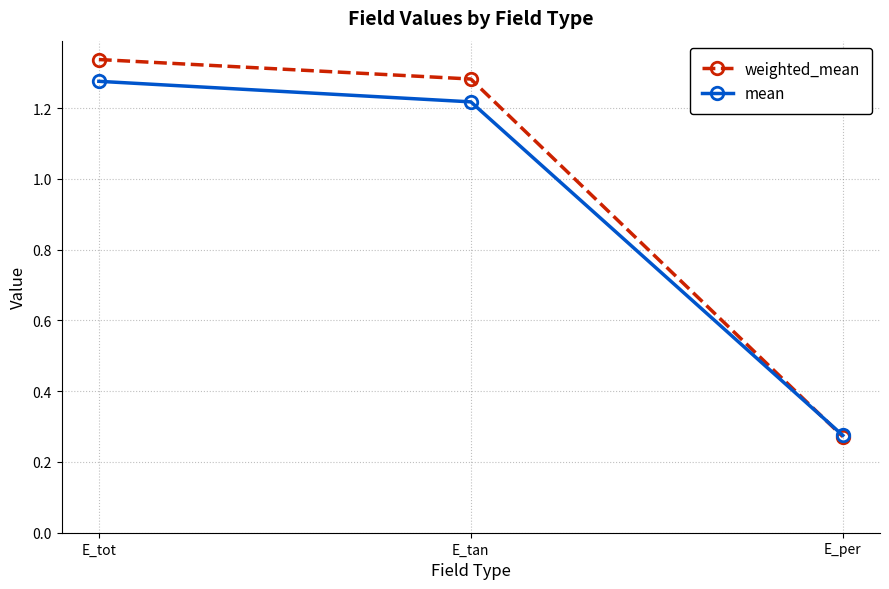

Which series changed the most between E_tot and E_tan?

mean